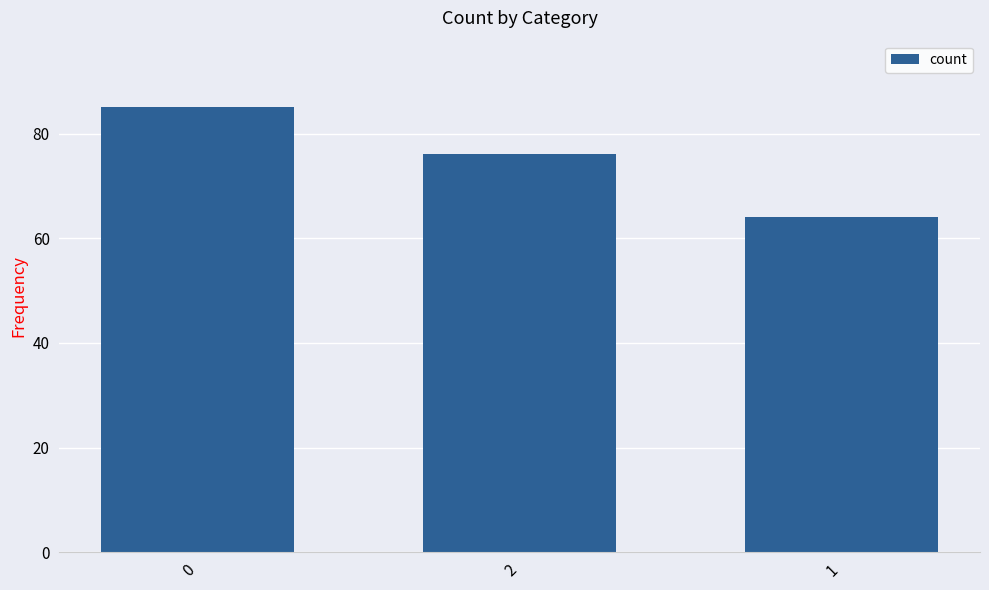

Is it true that the value at 2 is 99?

False